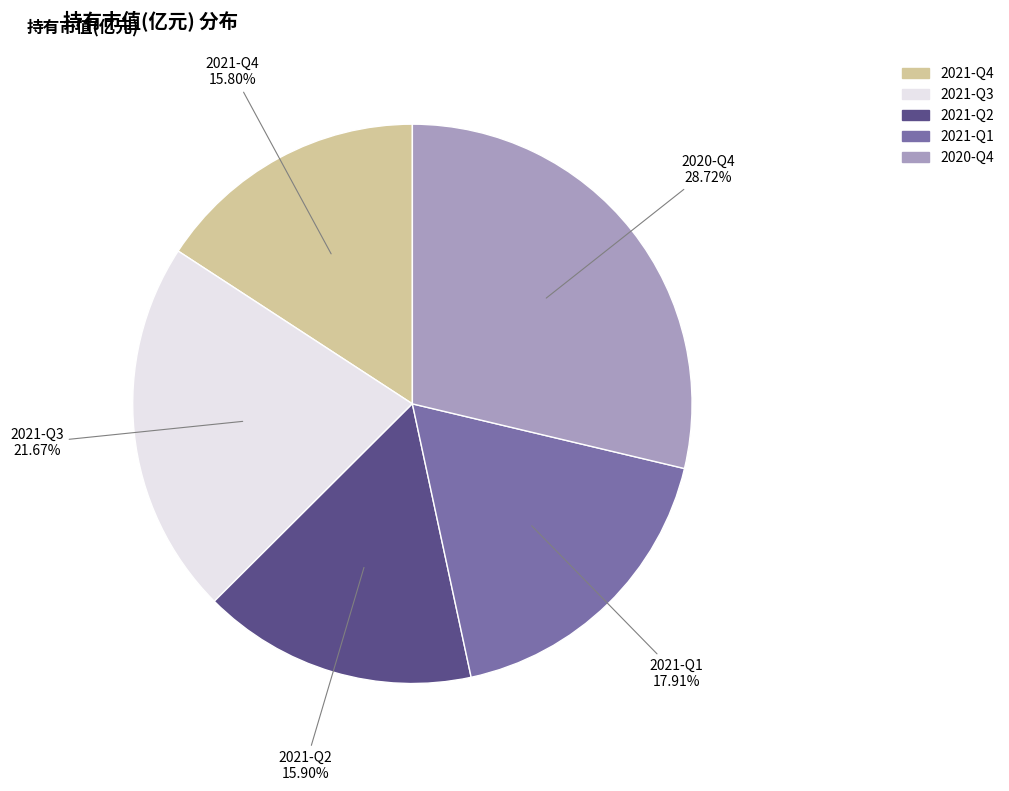

Which slice is the largest?

2020-Q4